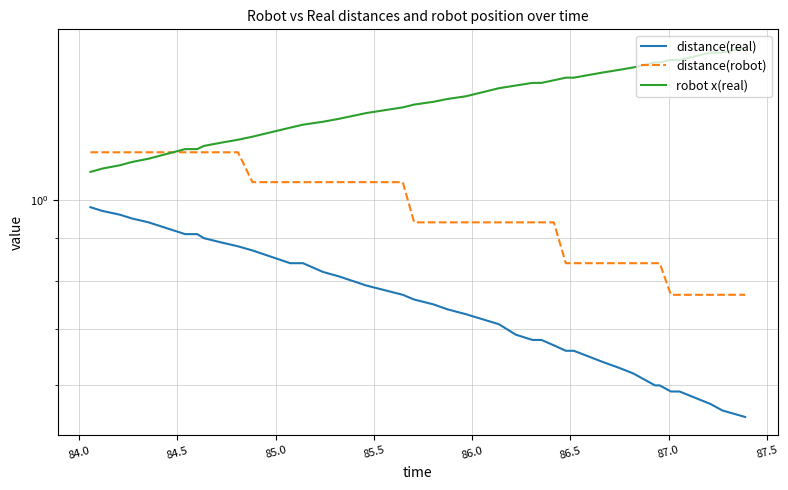

What is the highest value of the robot x(real) series?

1.5